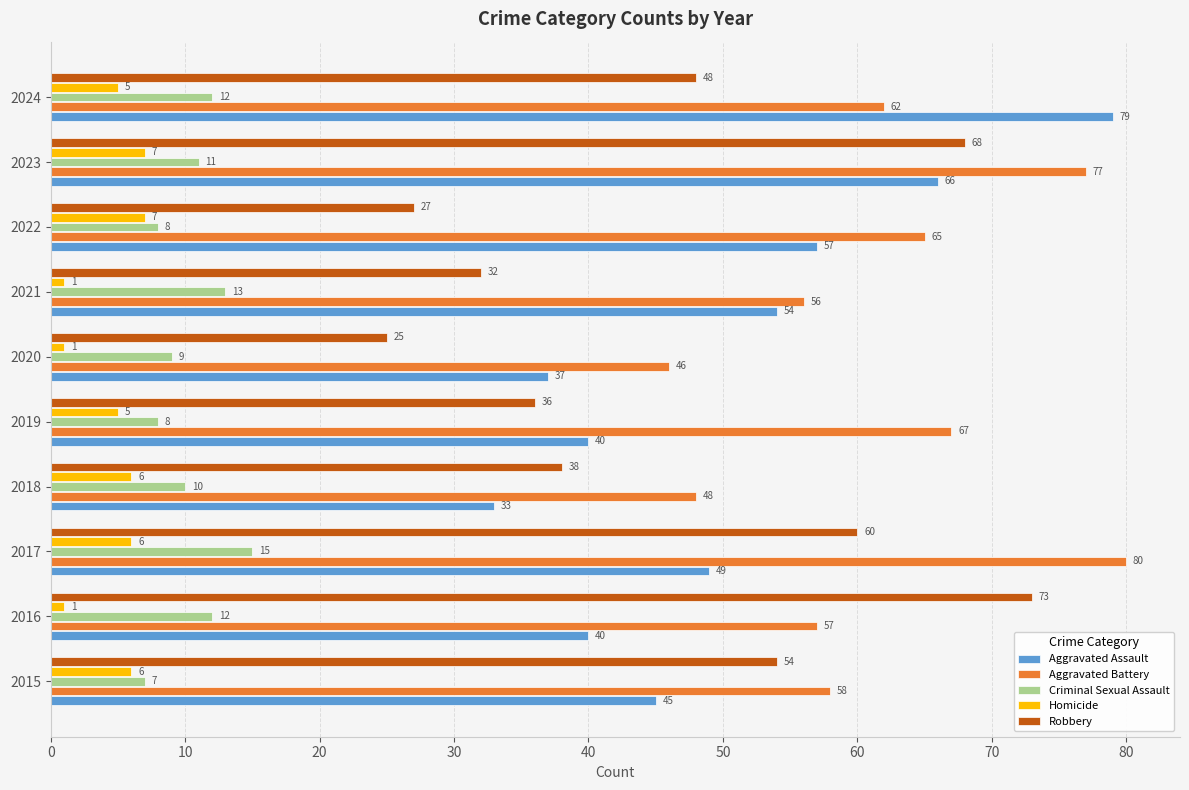

True or false: Aggravated Assault has a value of 57 at 2018.

False